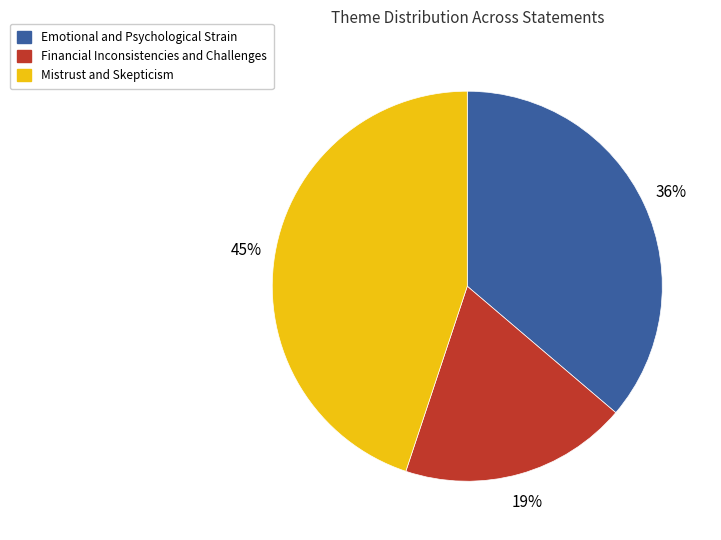

Is there any slice that represents more than half of the pie?

No